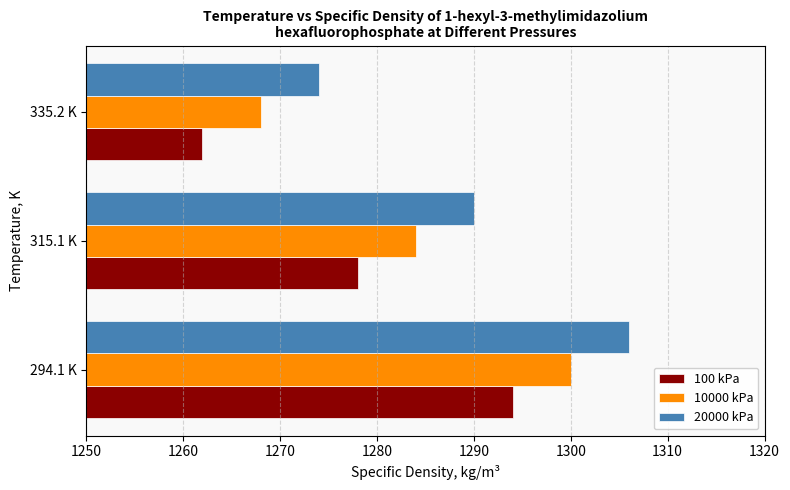

List the series in order of their peak value, lowest first.

100 kPa, 10000 kPa, 20000 kPa